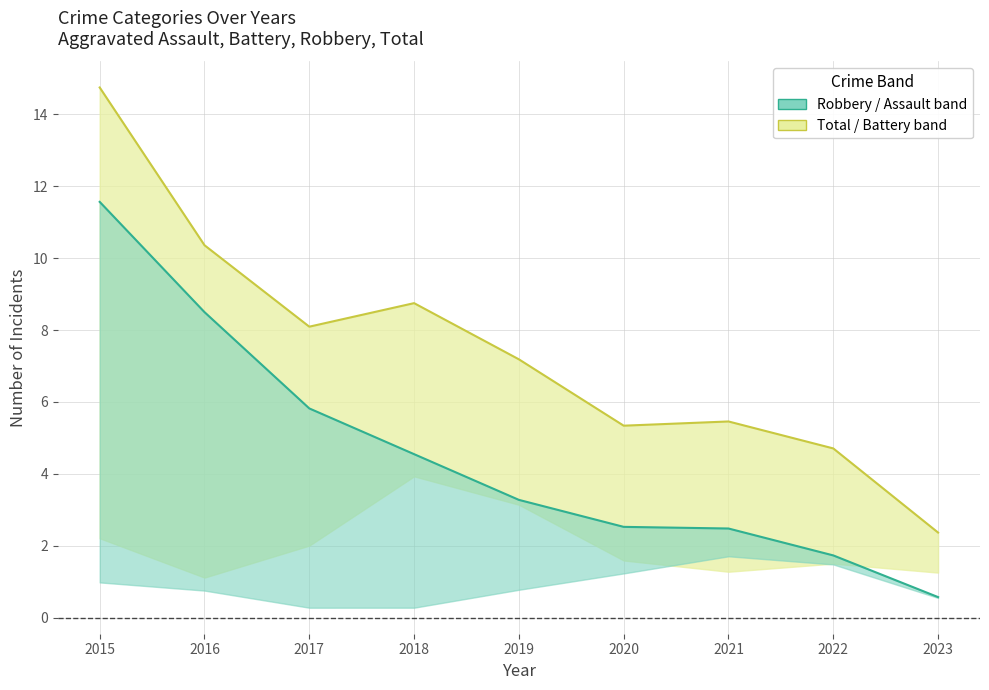

True or false: Aggravated Battery and Total intersect in this chart.

False